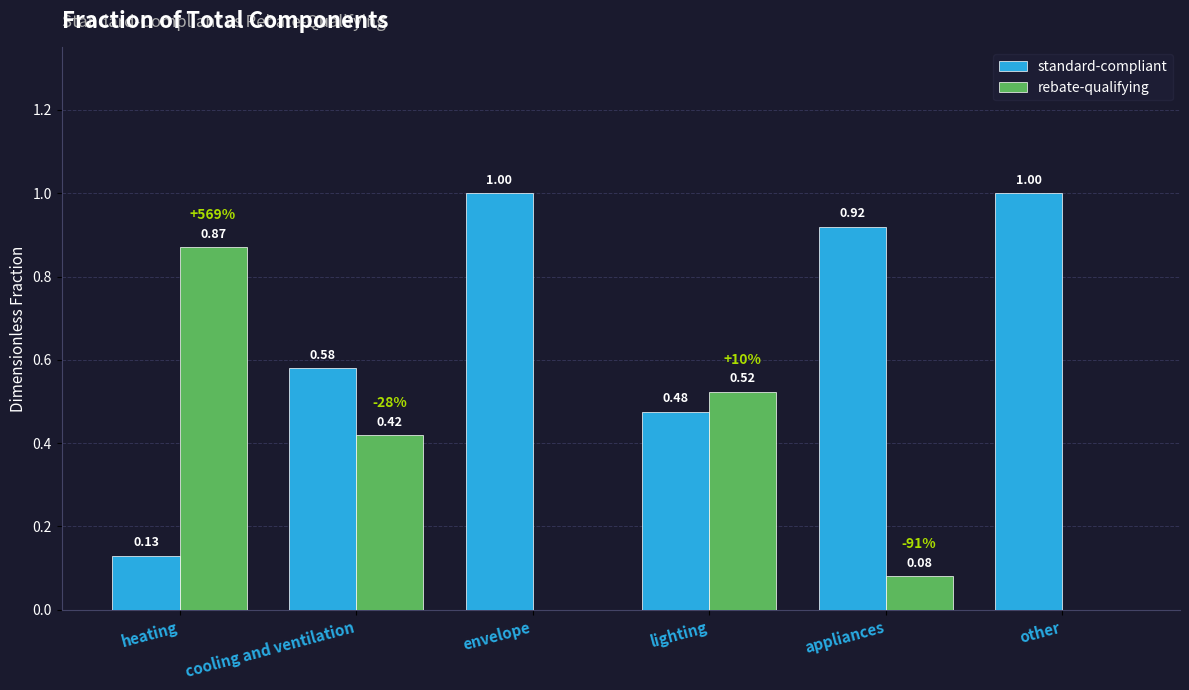

What are all the series names shown in the legend?

standard-compliant, rebate-qualifying